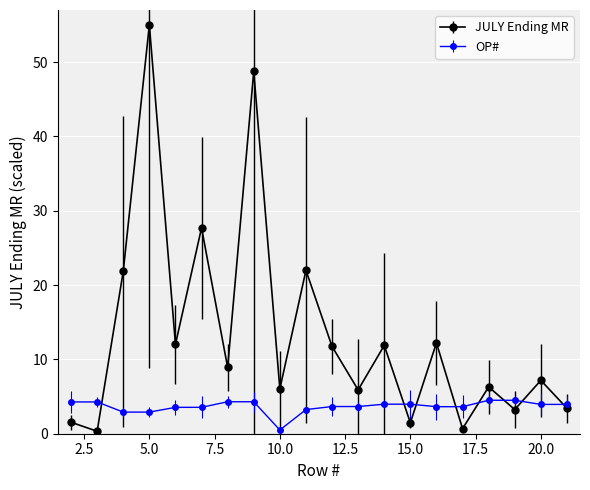

Count the number of categories in the chart.

20